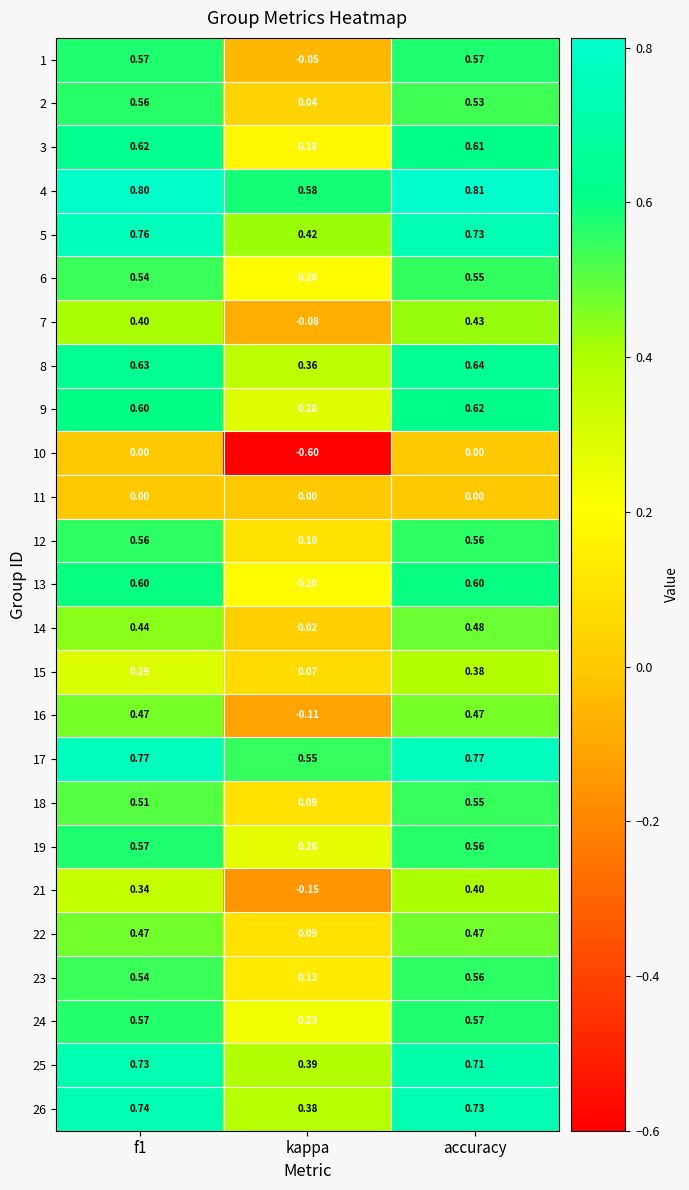

At which label is 9 closest to 0?

kappa